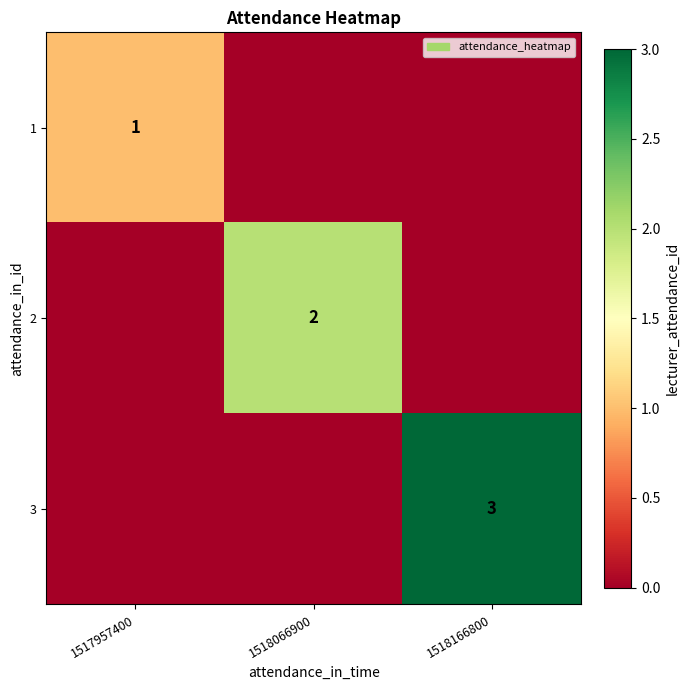

Which category has the lowest value across all series?

1518066900